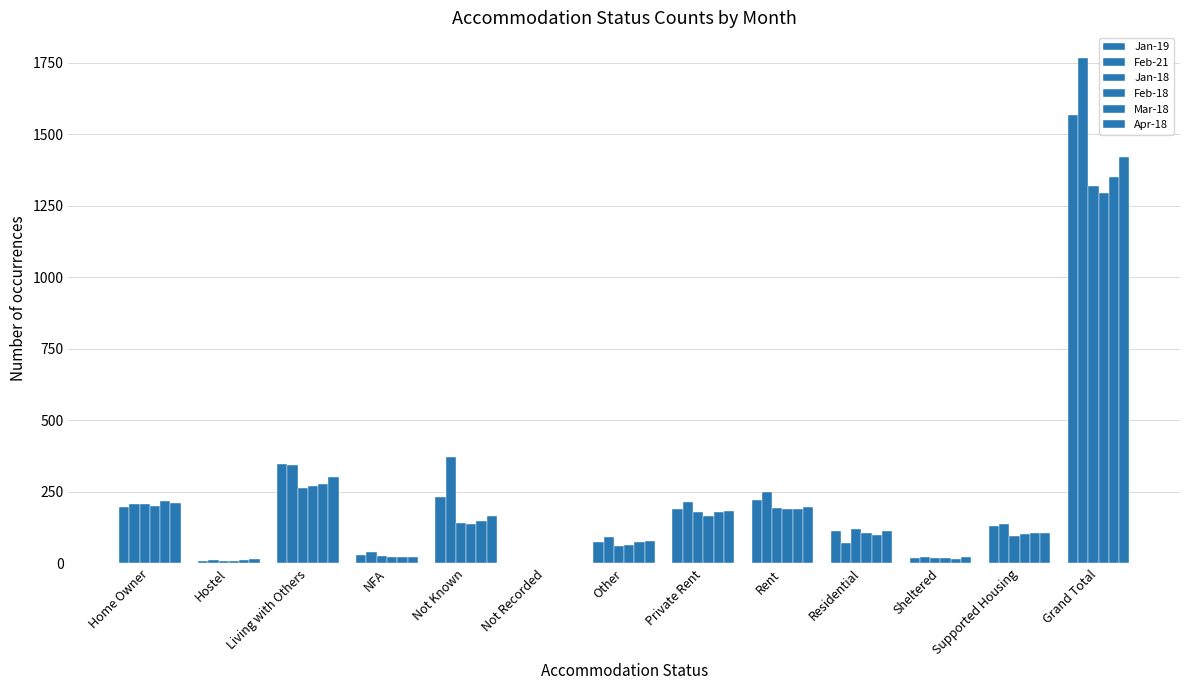

Which has a higher value, Other or Rent?

Rent